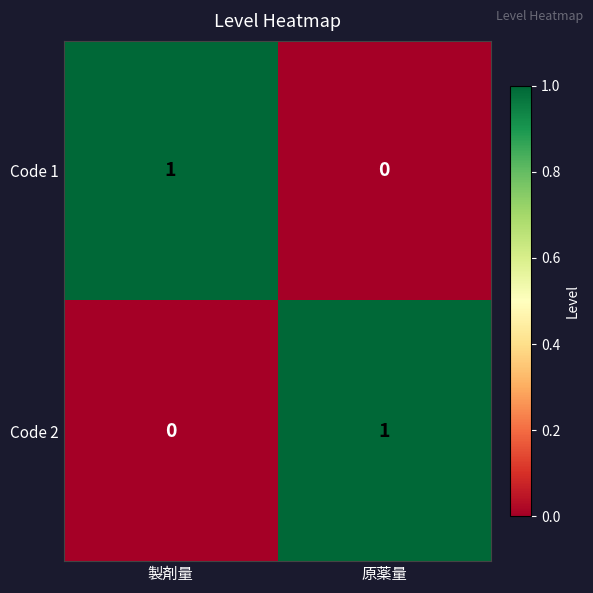

At which label is Code 1 closest to 0?

原薬量